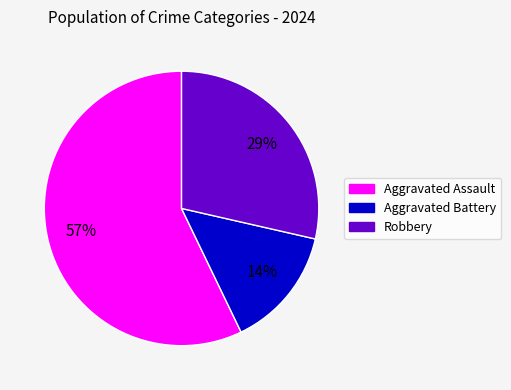

The Aggravated Battery slice represents 14% of the pie. True or false?

True